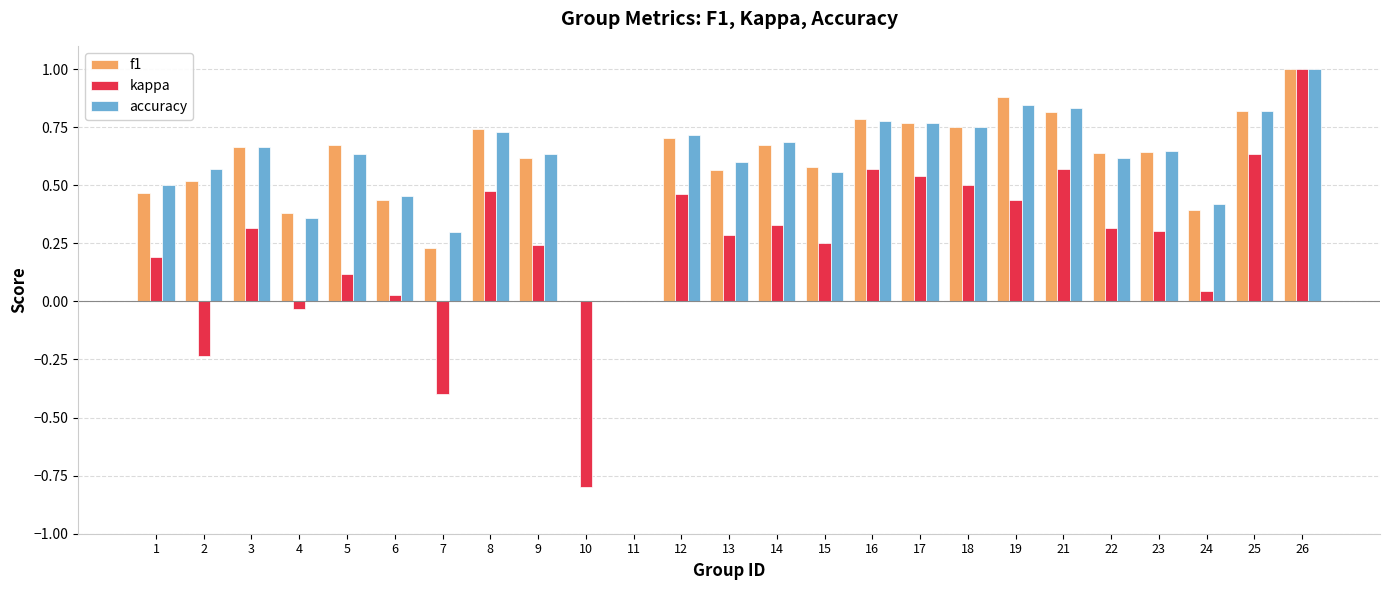

What is the greatest value displayed?

1.0